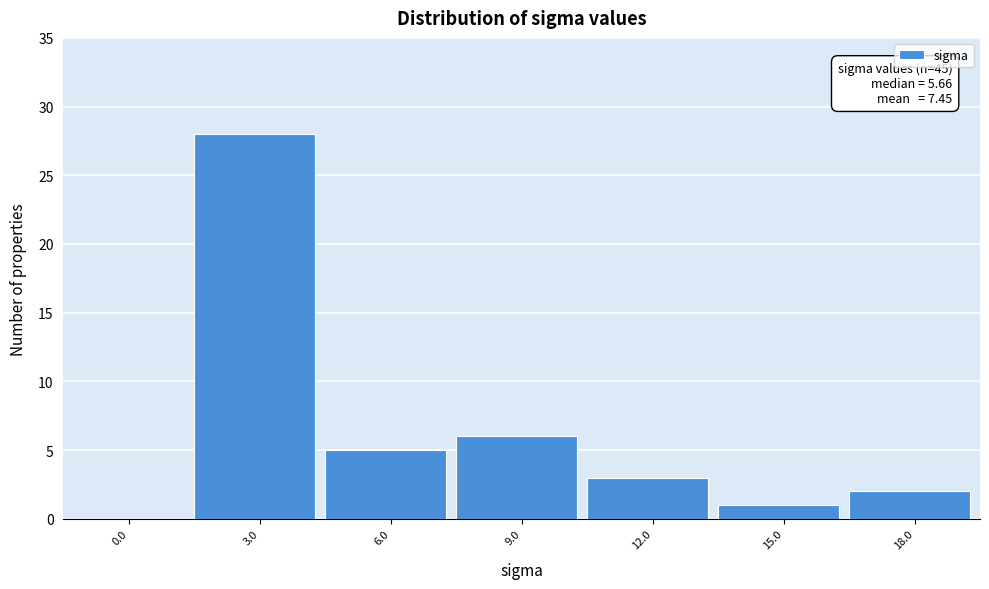

Reading left to right, what are all the values shown in this chart?

0.0=0	3.0=28	6.0=5	9.0=6	12.0=3	15.0=1	18.0=2